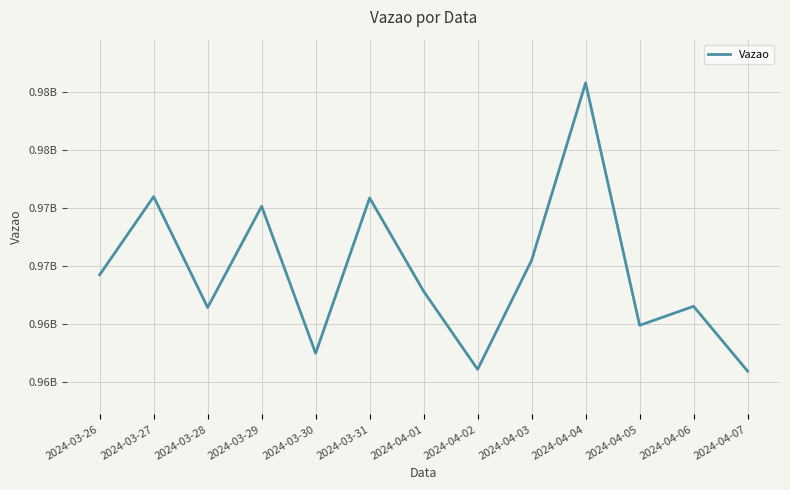

At which label is the value closest to 973360576?

2024-03-29